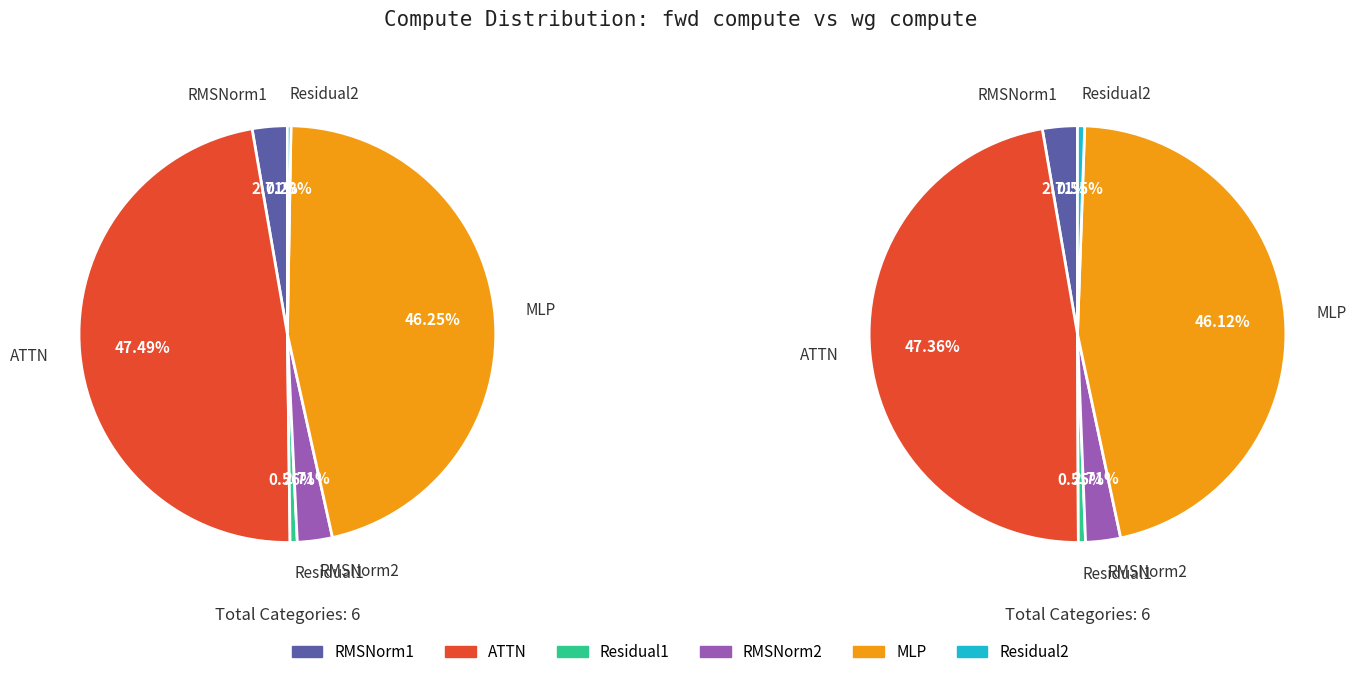

Combined, what portion of the pie is RMSNorm1 and ATTN?

50.2%